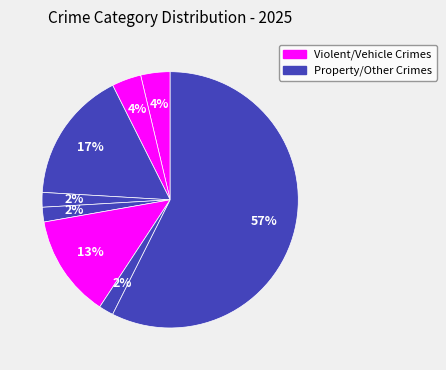

How many slices are in this pie chart?

8